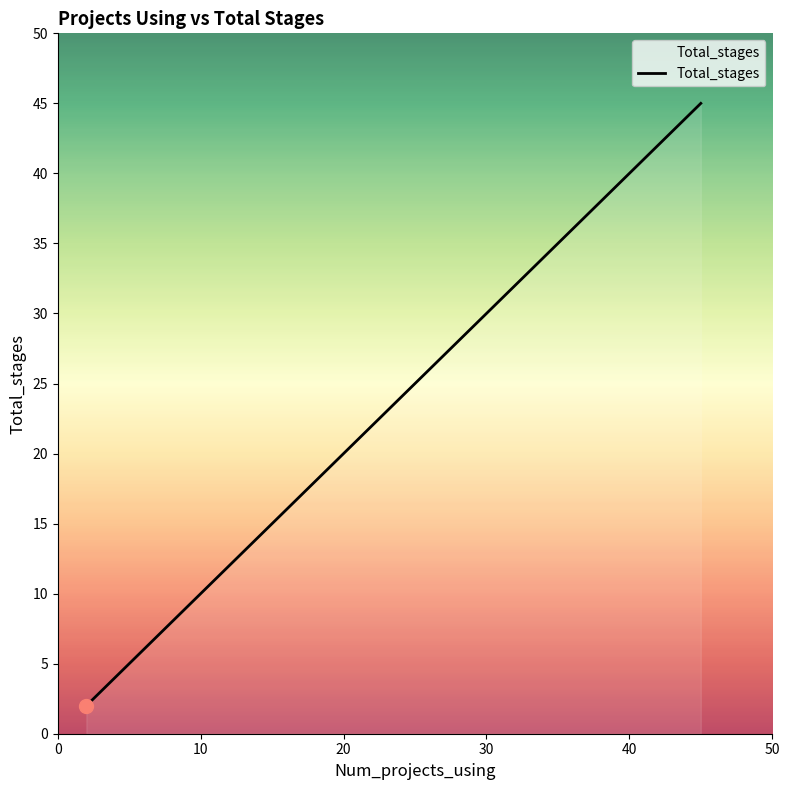

What is the maximum value shown in the chart?

45